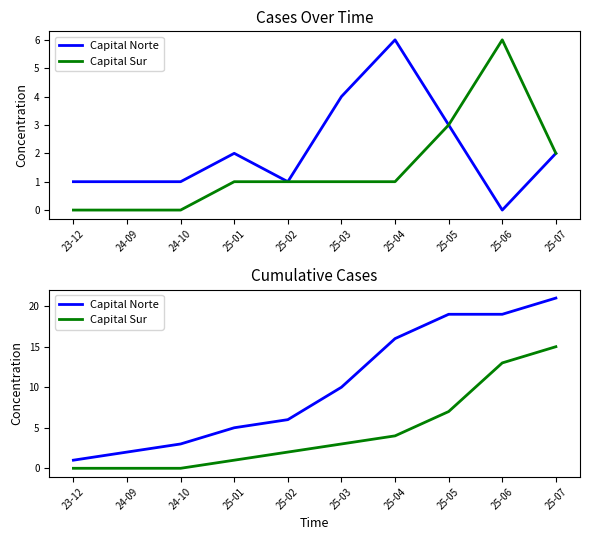

True or false: Capital Norte has a value of 16 at 25-04.

True